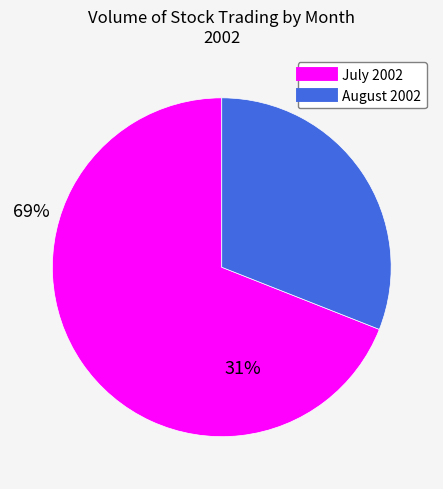

How many slices are in this pie chart?

2